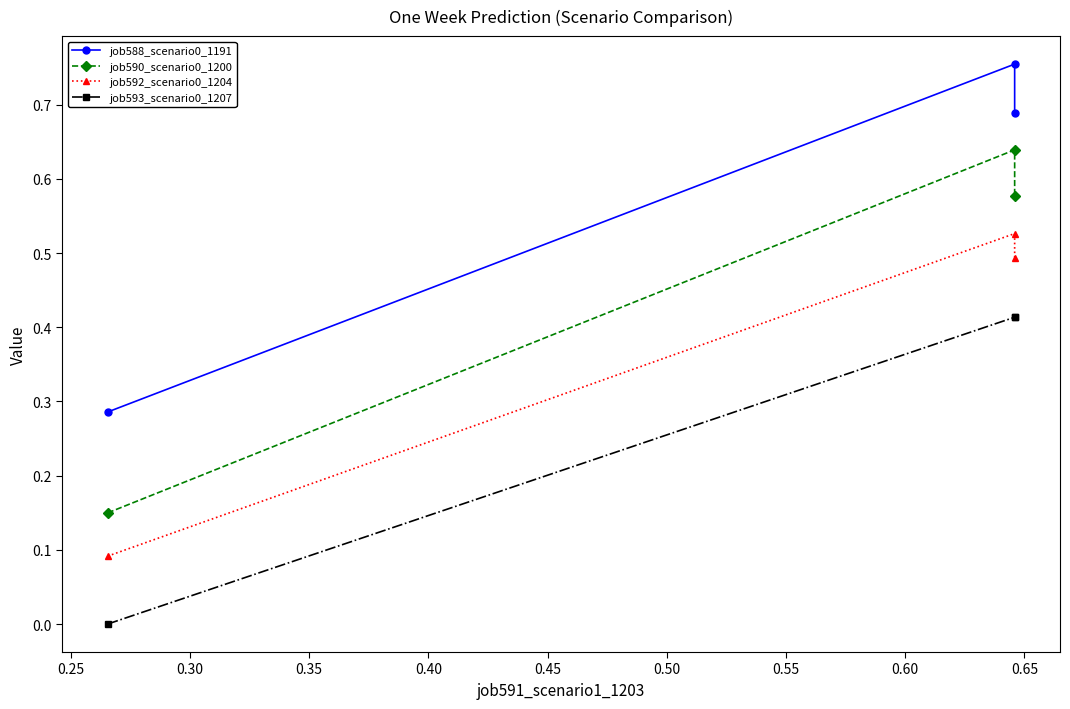

Which series has the largest total across all categories?

job588_scenario0_1191